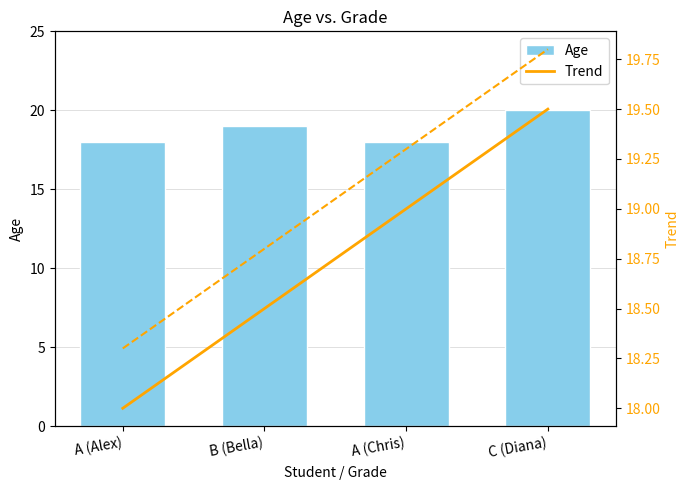

Does the chart contain any negative values?

No